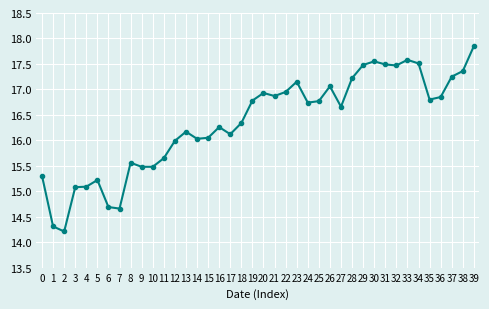

What is the greatest value displayed?

17.9